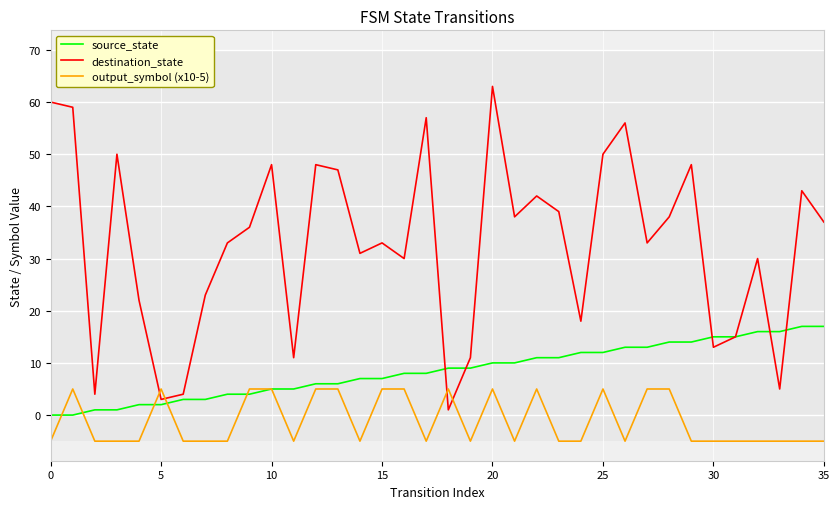

List the series in order of their peak value, highest first.

destination_state, source_state, output_symbol (x10-5)